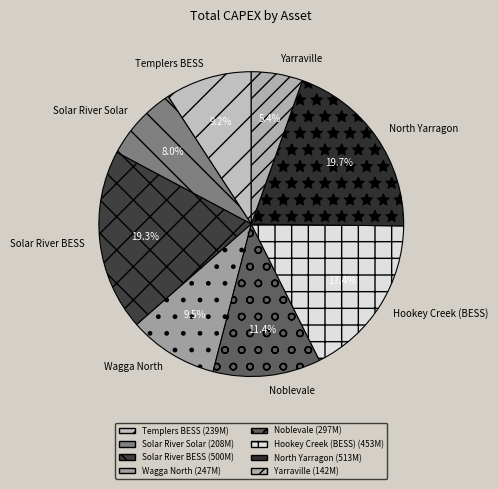

Count the number of slices in the pie.

8